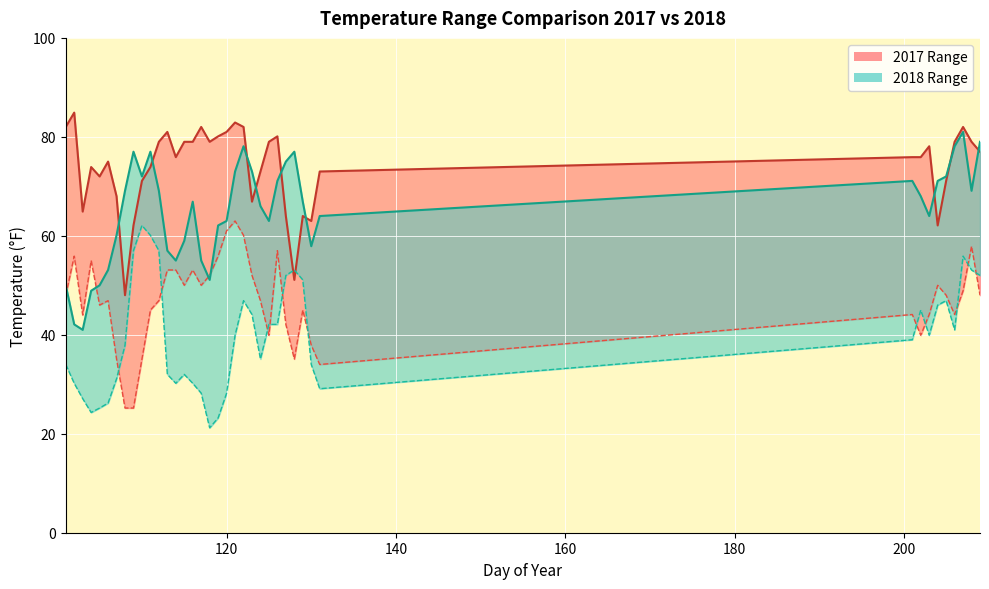

True or false: High_2018 line and Low_2018 line intersect in this chart.

False